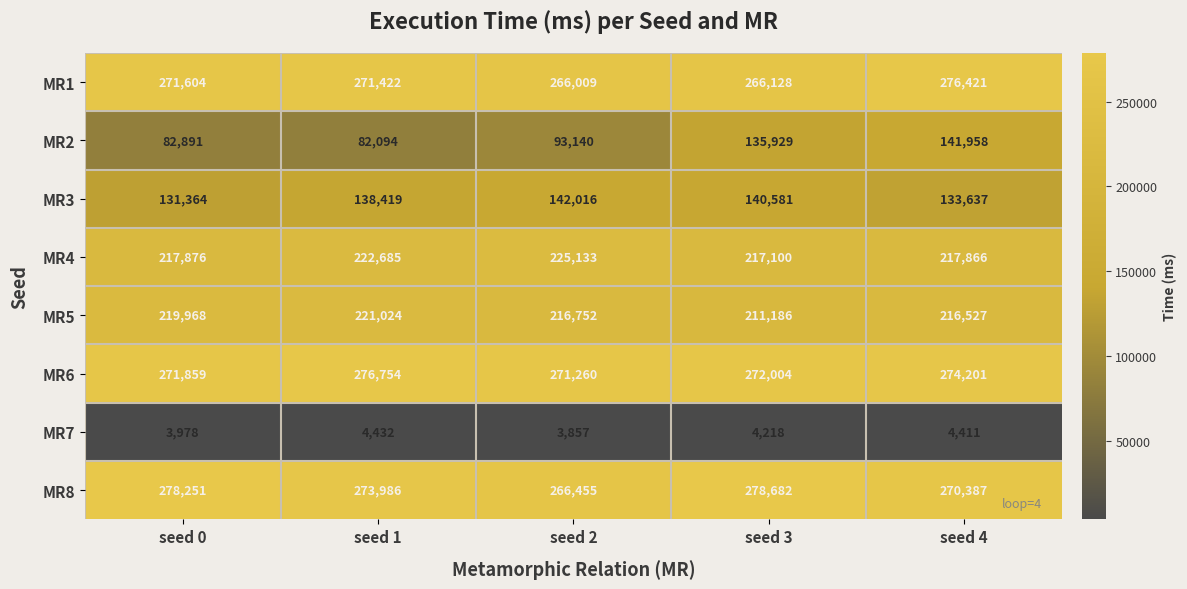

What is the difference between the maximum and second lowest values in the MR7 series?

454